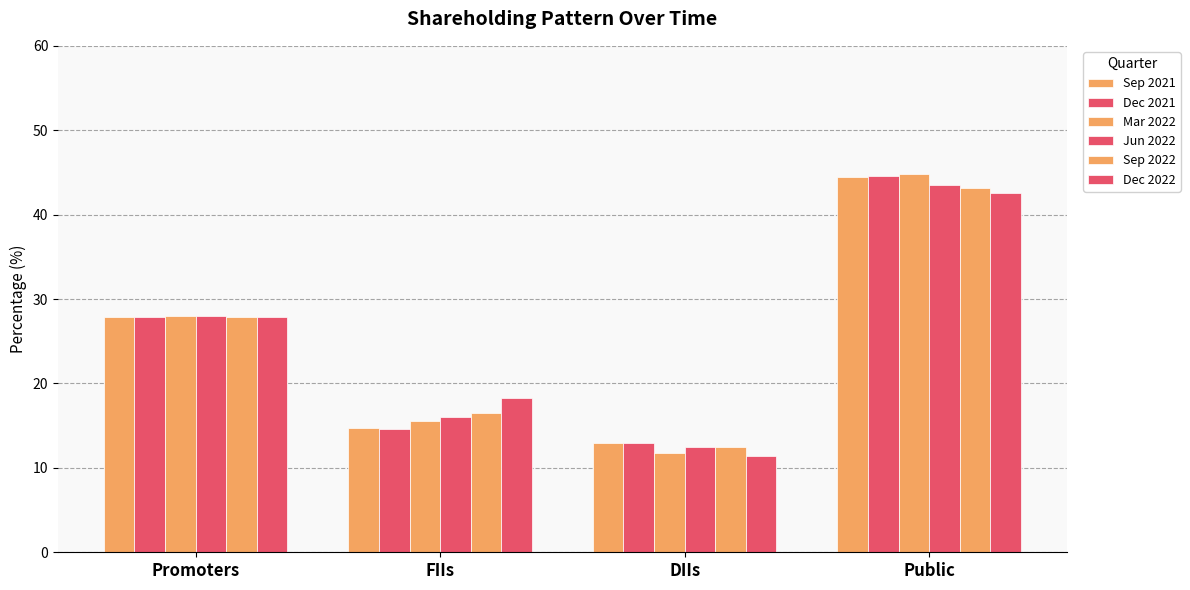

What is the sum of all Jun 2022 values?

100.0